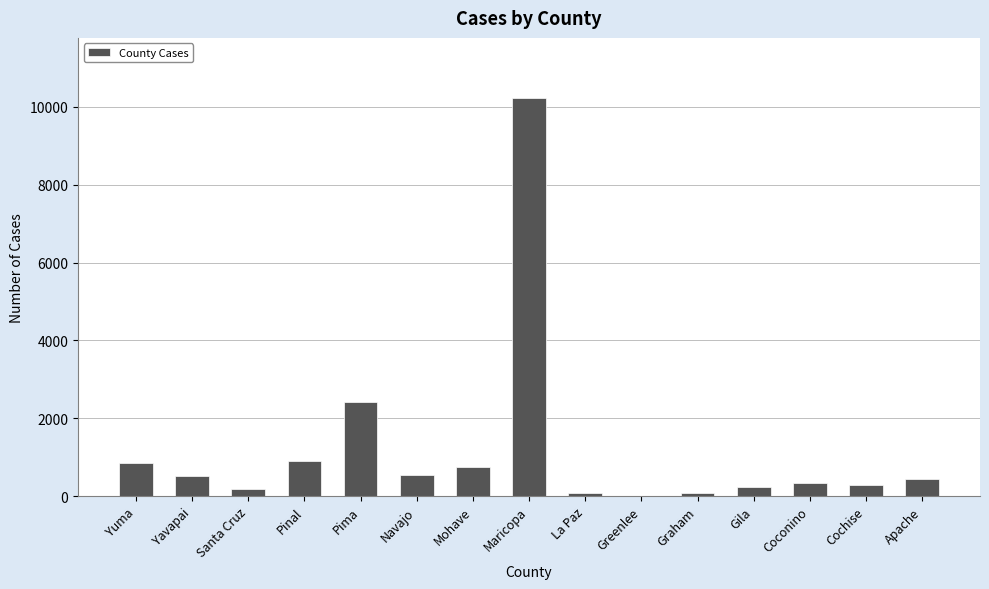

How many categories are shown in the chart?

15